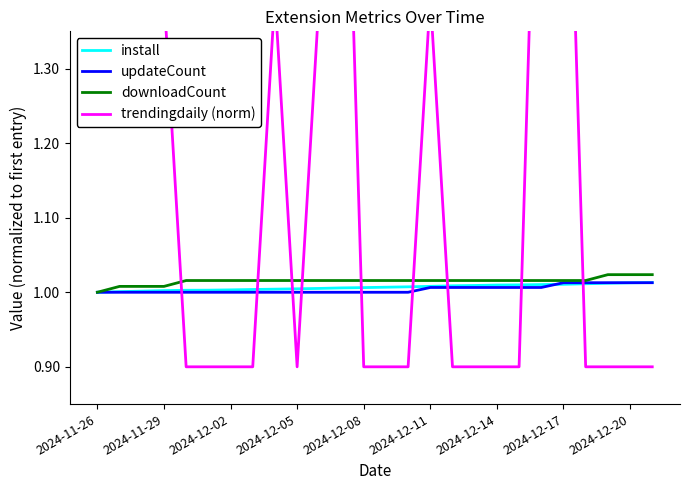

How many times do install and trendingdaily (norm) cross each other?

9